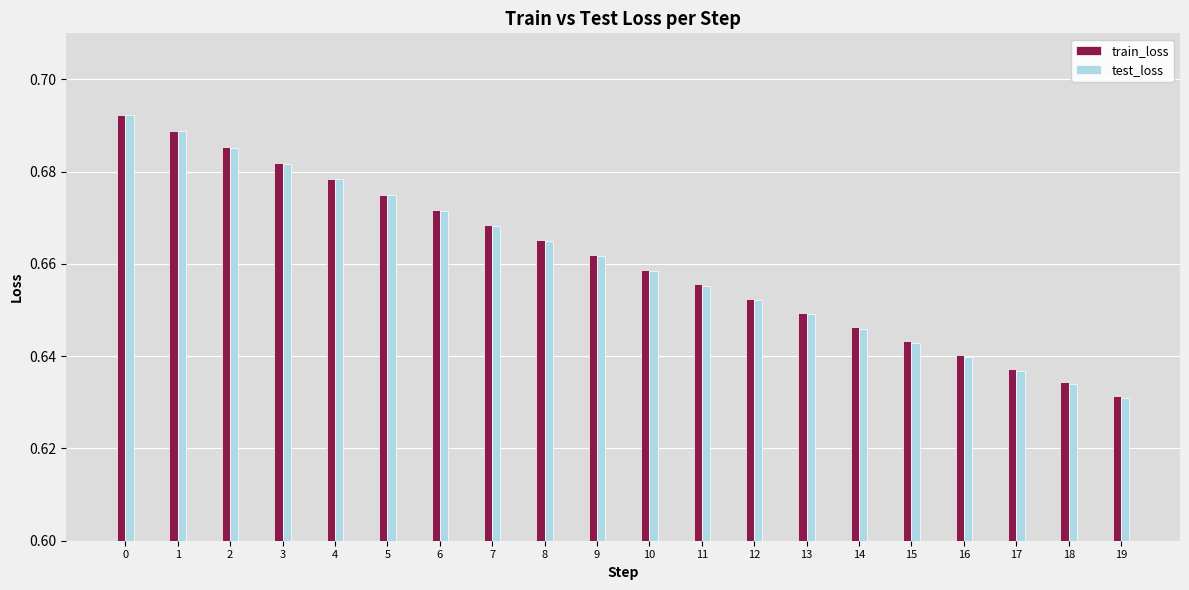

True or false: test_loss has a value of 0.4 at 12.

False